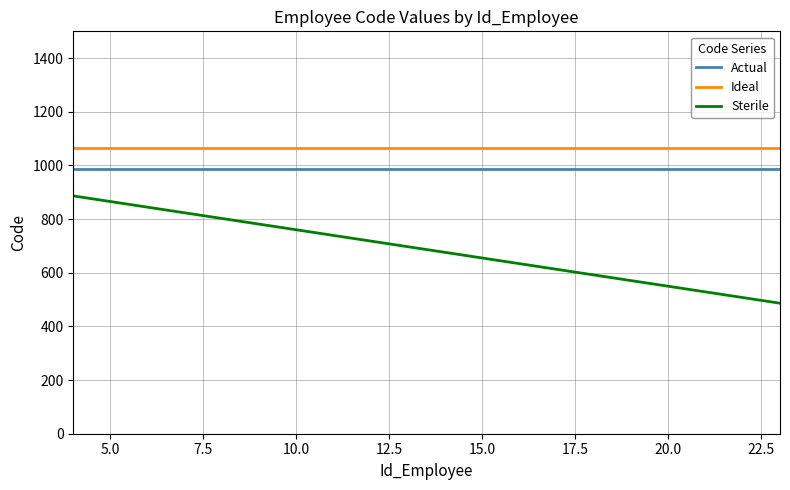

Does the chart have visible grid lines?

Yes